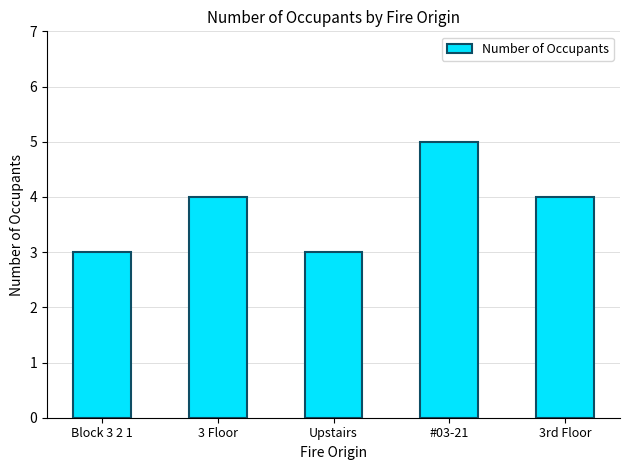

Which label corresponds to the largest value in the chart?

#03-21